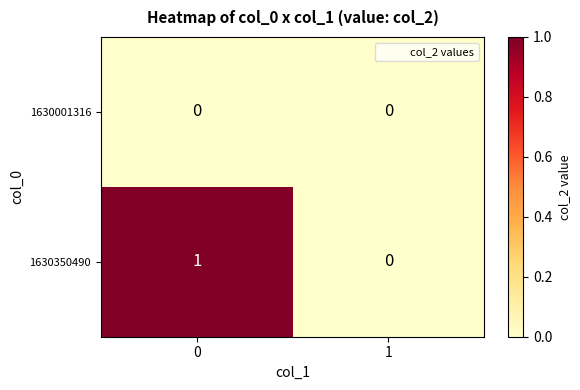

Which series has the largest total across all categories?

1630350490